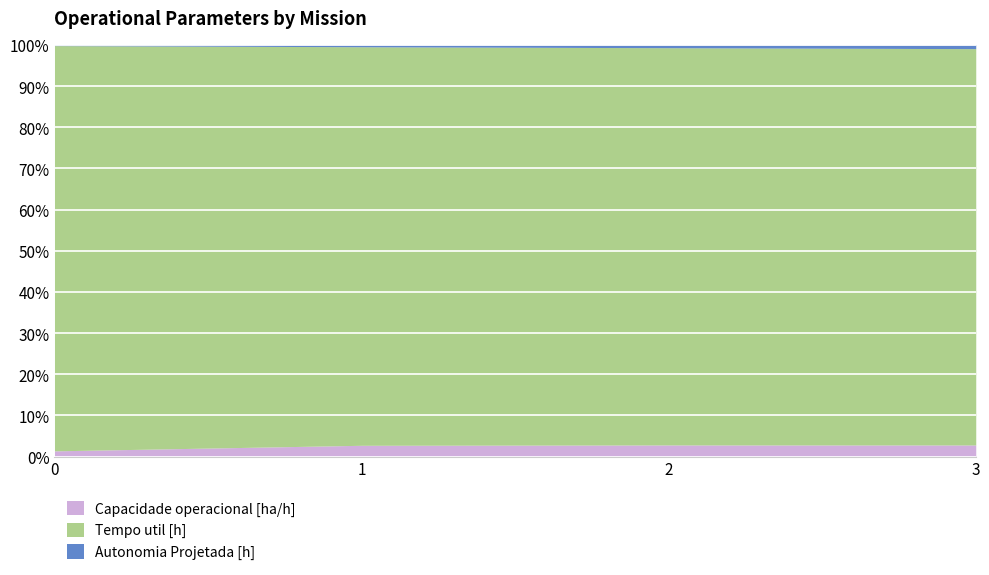

Which series changed the most between 1 and 2?

Autonomia Projetada [h]